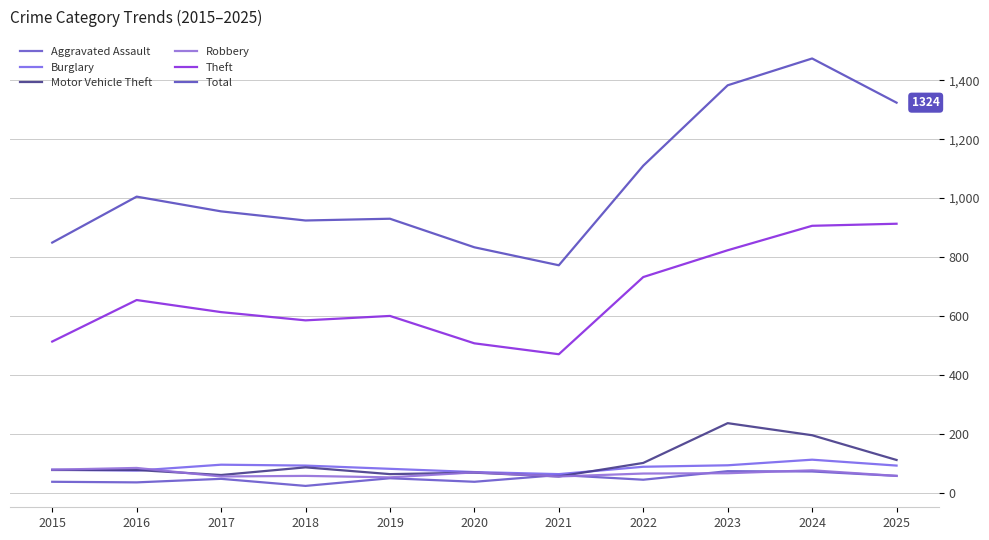

Where is the first local maximum for Theft?

2016